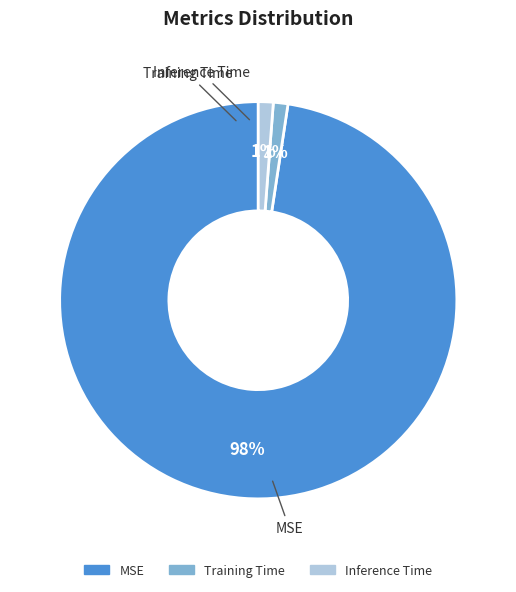

What is the largest slice in the pie chart?

MSE